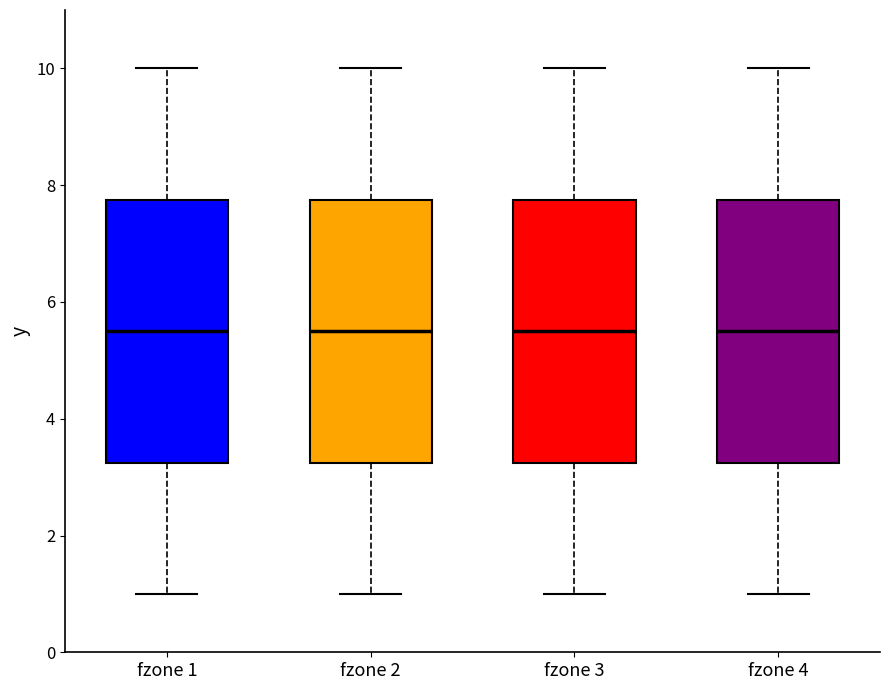

Reading left to right, read every box against the y-axis: the position of its median line, the range the box covers, and the ends of its whiskers. The values are not printed on the chart, so give them approximately, as read against the axis.

fzone 1: median 5.6, box 3.2 to 7.8, whiskers 1.0 to 10.0
fzone 2: median 5.6, box 3.2 to 7.8, whiskers 1.0 to 10.0
fzone 3: median 5.6, box 3.2 to 7.8, whiskers 1.0 to 10.0
fzone 4: median 5.6, box 3.2 to 7.8, whiskers 1.0 to 10.0